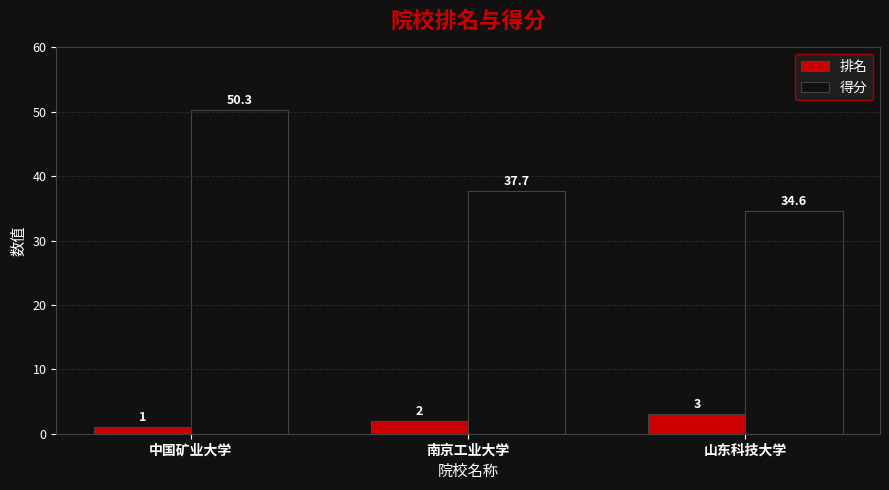

Which series has the largest range (max minus min)?

得分